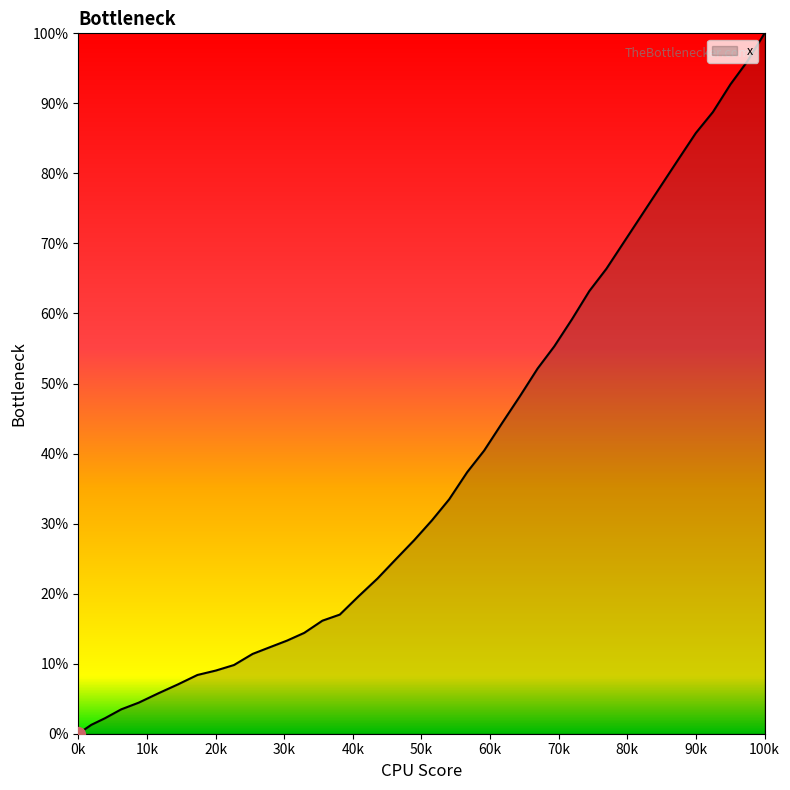

Is this an area chart (filled region under the line)?

Yes